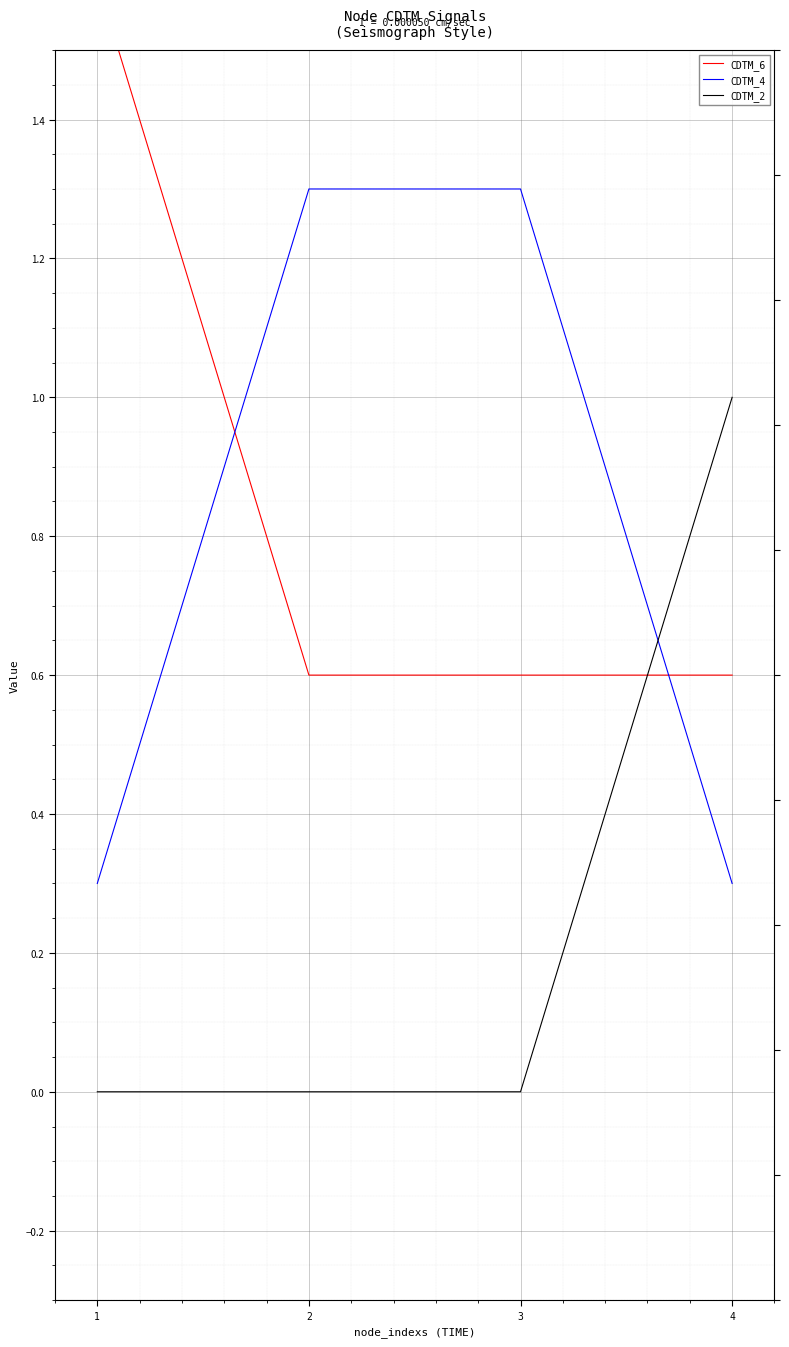

Between which two adjacent categories do CDTM_6 and CDTM_2 first intersect?

3 and 4